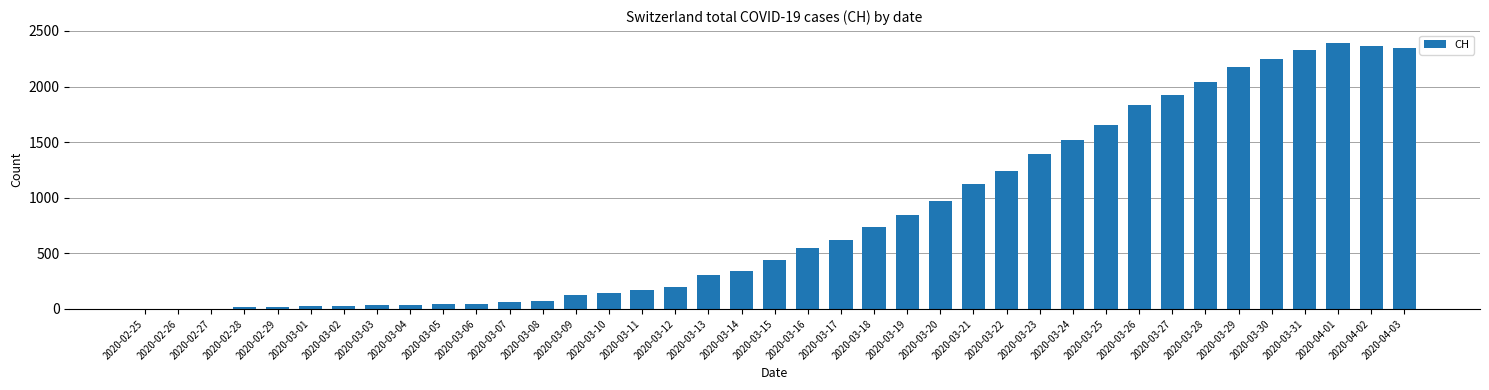

The value at 2020-03-29 is 1343. True or false?

False